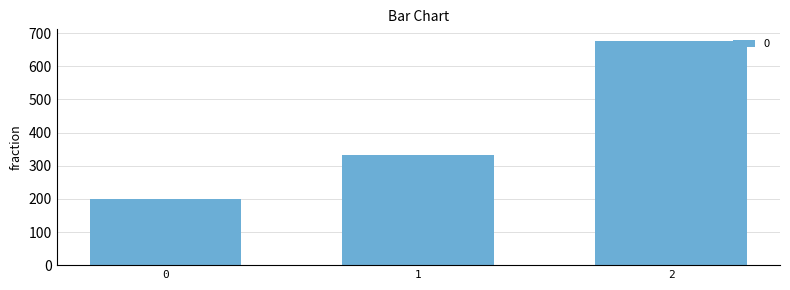

The value at 1 is 518.3. True or false?

False